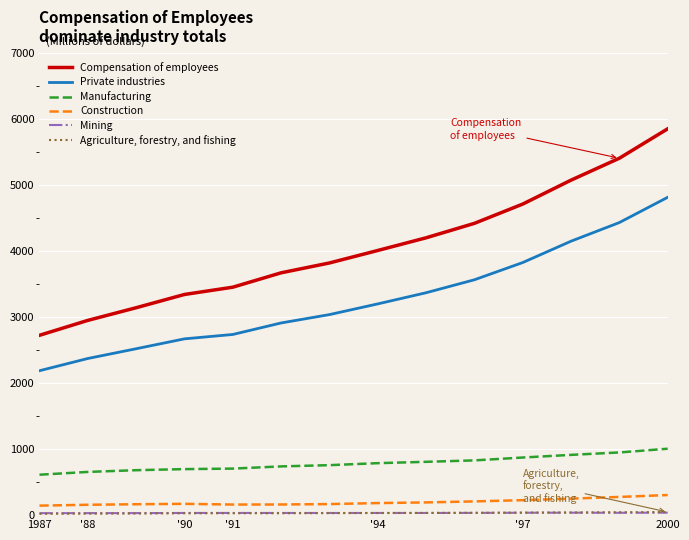

Which series has the largest total across all categories?

Compensation of employees